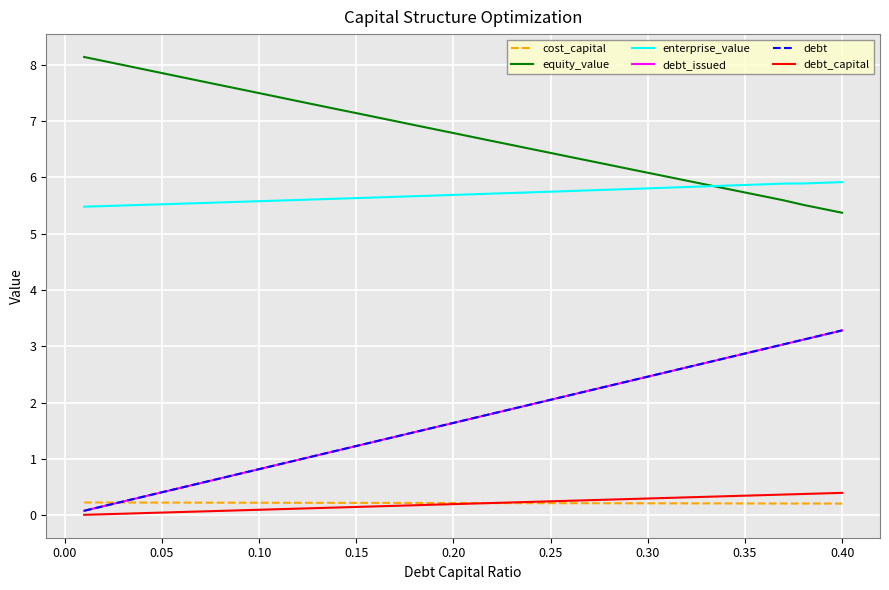

What is the average value of the debt_capital series?

0.2